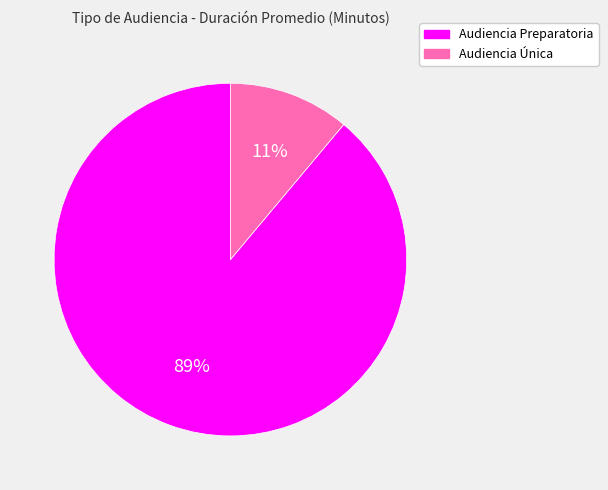

Is the sum of Audiencia Preparatoria and Audiencia Única greater than half?

Yes